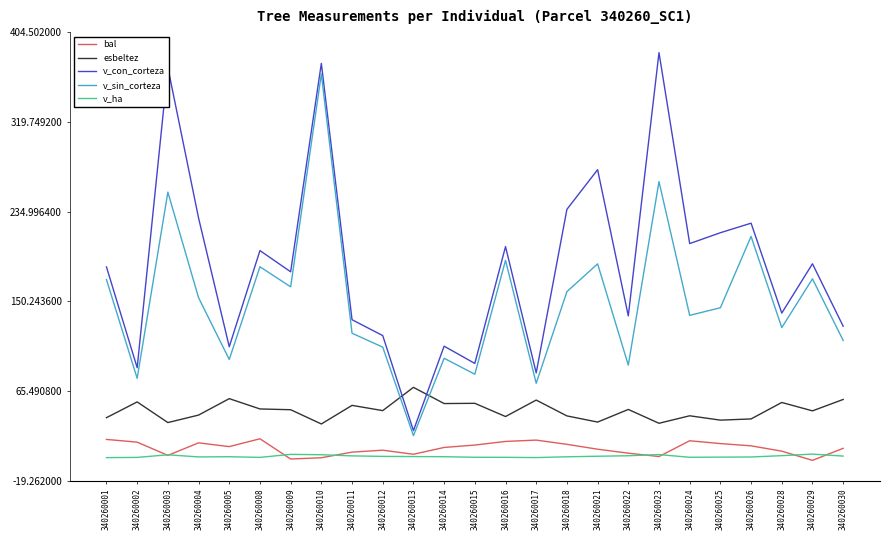

What is the maximum value shown in the chart?

385.2